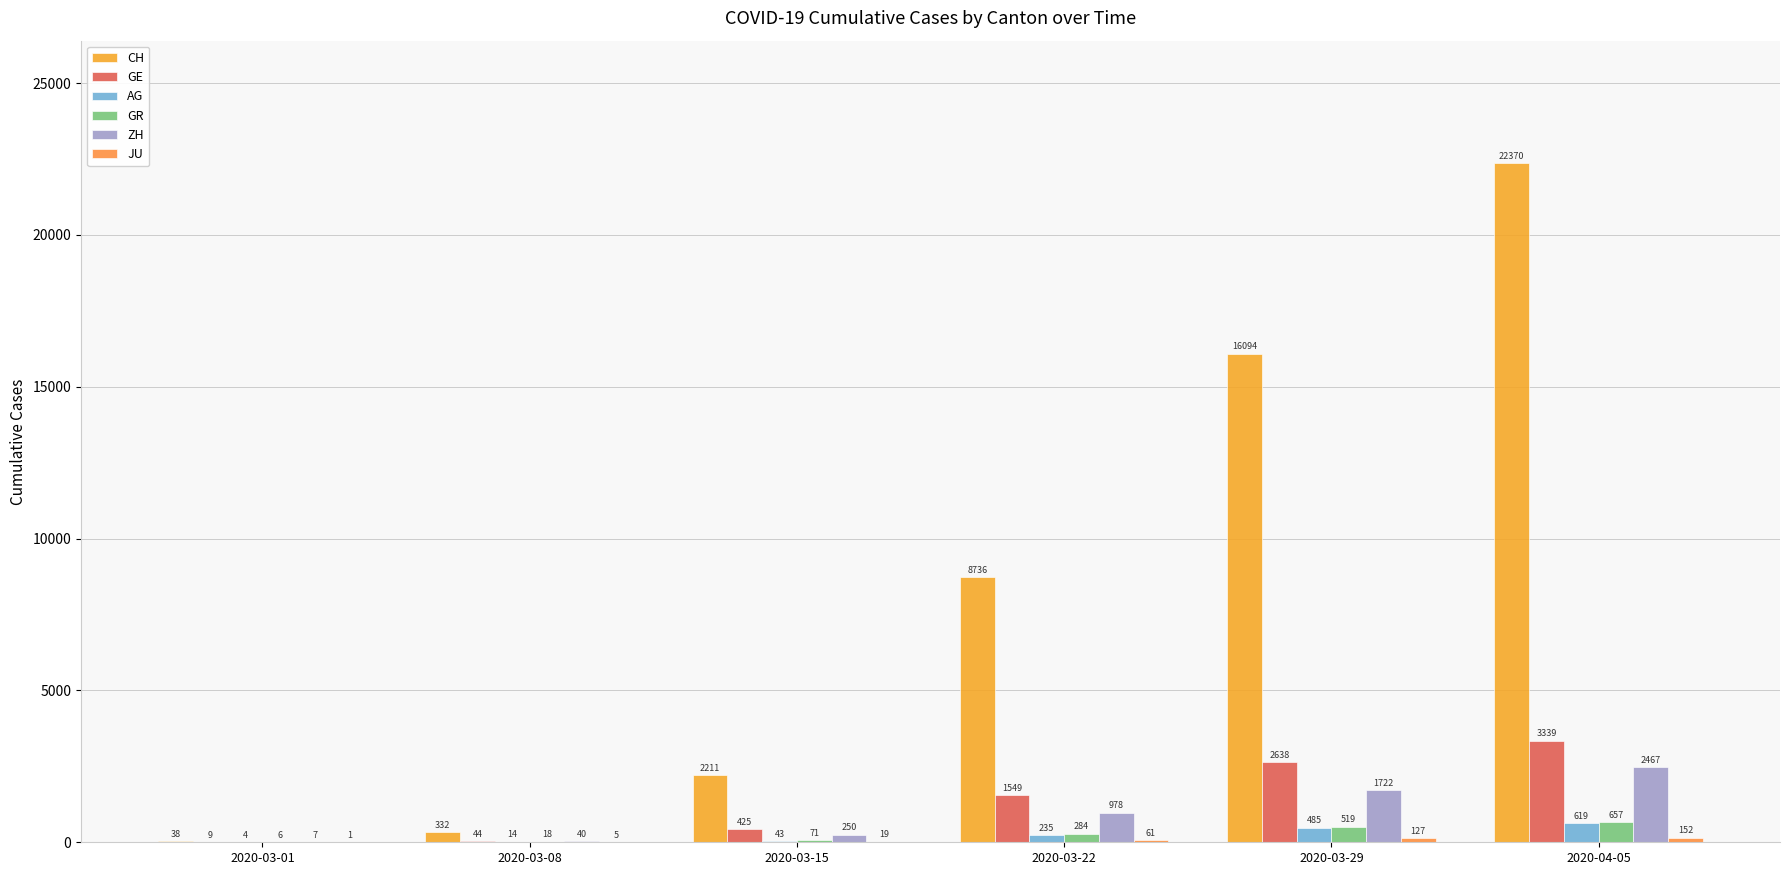

What position from the right is 2020-03-15
?

4